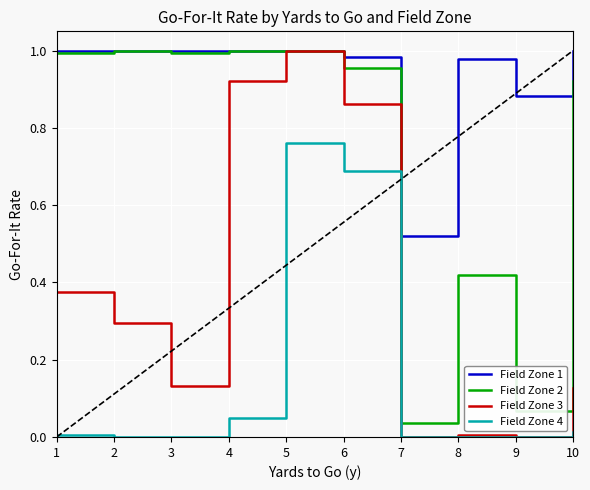

What are all the series names shown in the legend?

Field Zone 1, Field Zone 2, Field Zone 3, Field Zone 4